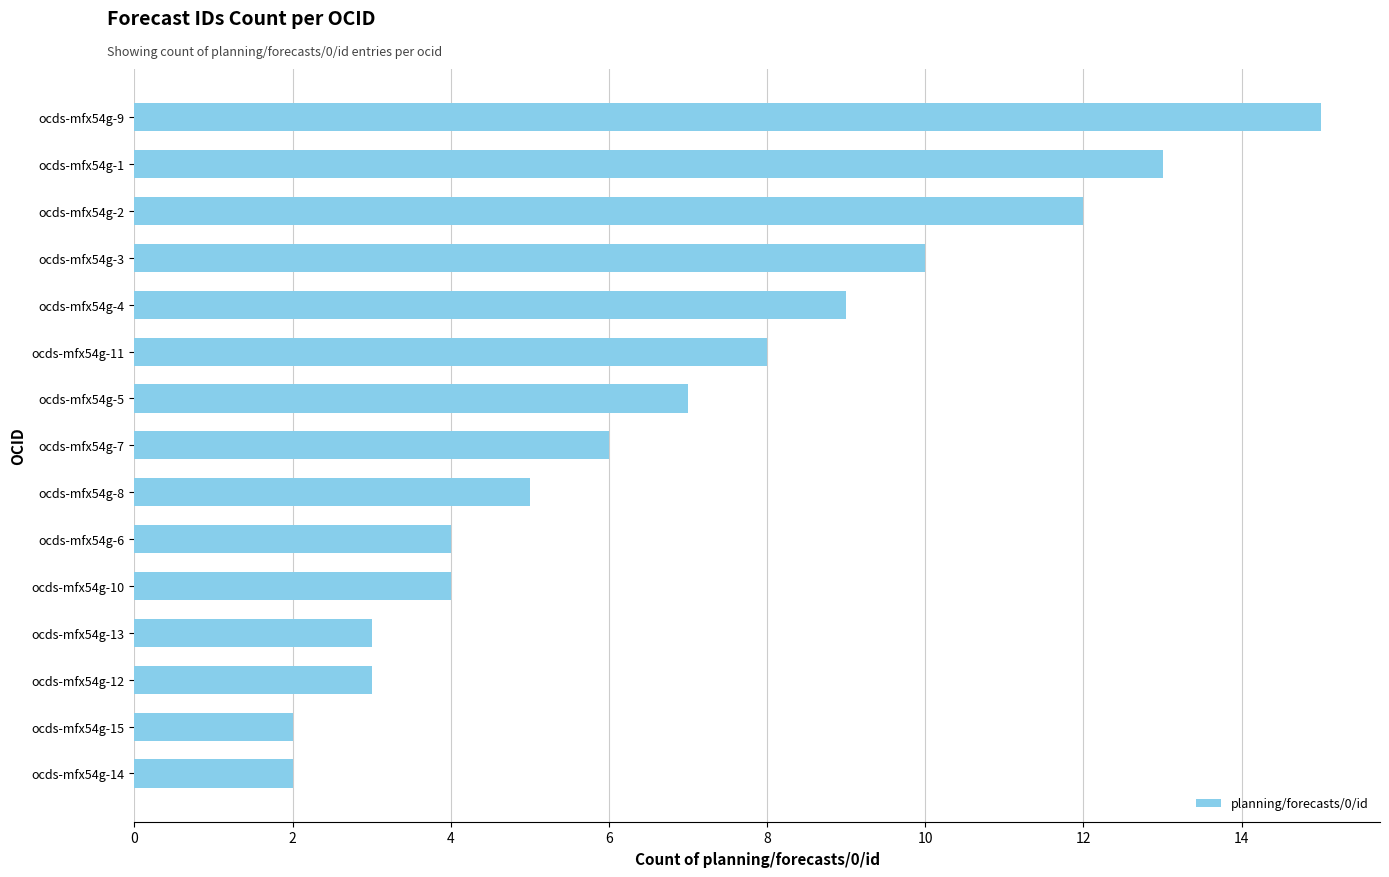

The value at ocds-mfx54g-13 is 3. True or false?

True